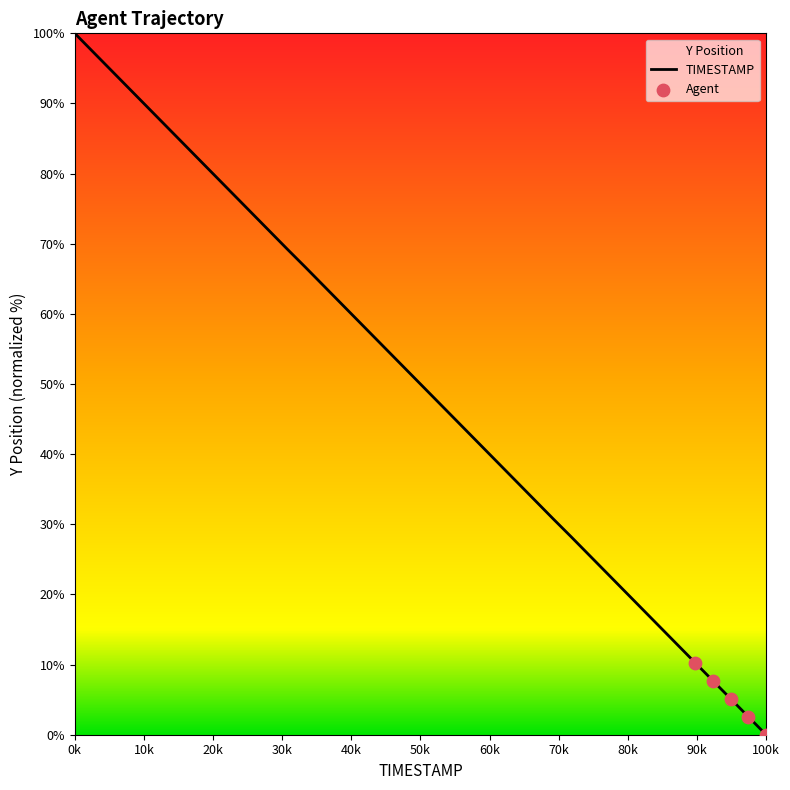

What is the change in value from 8.7 to 8.9?

-5.1